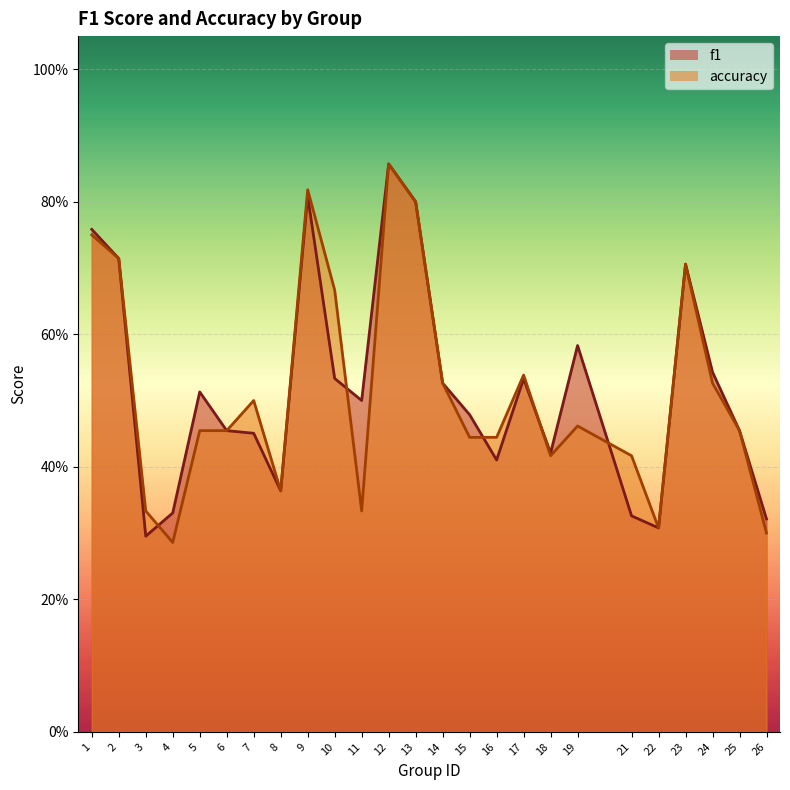

At which label is accuracy closest to 0?

4